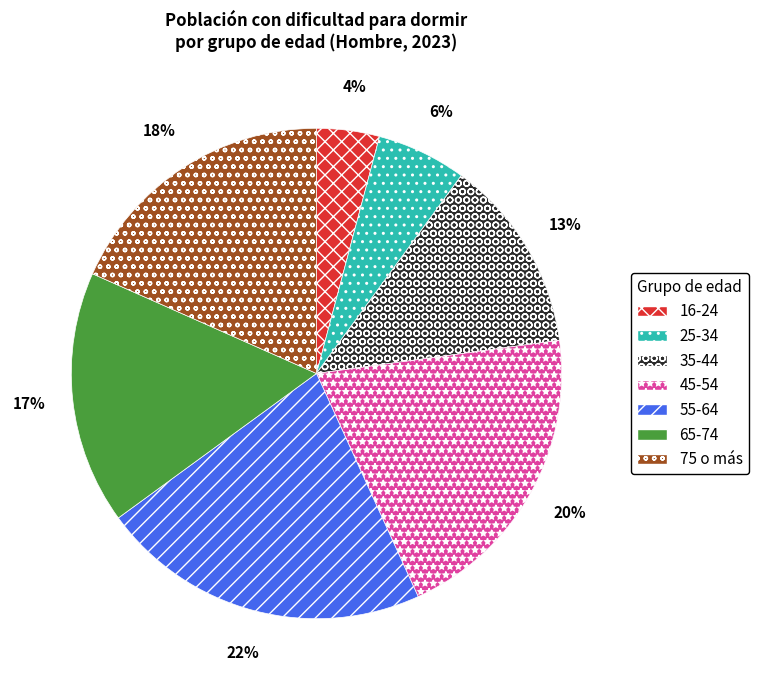

Does 25-34 represent more than half of the total?

No